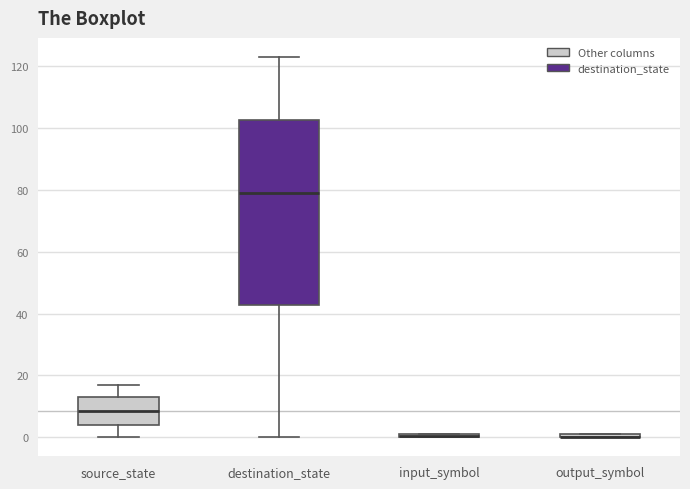

Which box is the tallest, from its lower edge to its upper edge?

destination_state